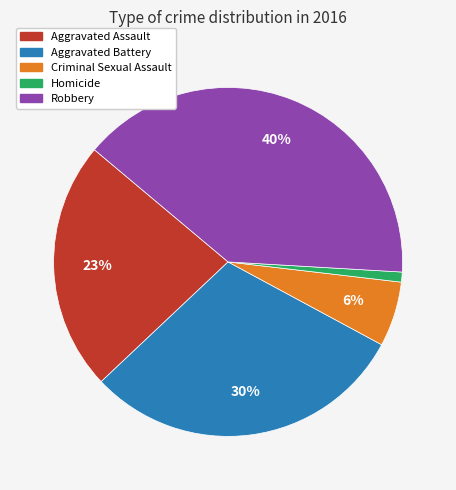

To the nearest percent, what portion does Aggravated Assault represent?

23%